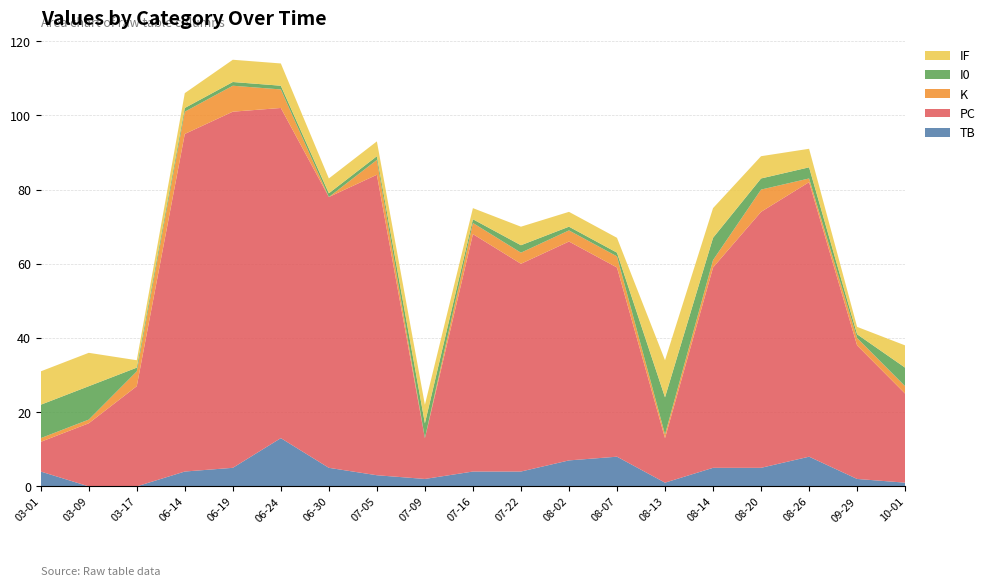

Reading left to right, extract all data points from this chart.

TB: 2023-03-01=4	2023-03-09=0	2023-03-17=0	2023-06-14=4	2023-06-19=5	2023-06-24=13	2023-06-30=5	2023-07-05=3	2023-07-09=2	2023-07-16=4	2023-07-22=4	2023-08-02=7	2023-08-07=8	2023-08-13=1	2023-08-14=5	2023-08-20=5	2023-08-26=8	2023-09-29=2	2023-10-01=1
PC: 2023-03-01=8	2023-03-09=17	2023-03-17=27	2023-06-14=91	2023-06-19=96	2023-06-24=89	2023-06-30=73	2023-07-05=81	2023-07-09=11	2023-07-16=64	2023-07-22=56	2023-08-02=59	2023-08-07=51	2023-08-13=12	2023-08-14=54	2023-08-20=69	2023-08-26=74	2023-09-29=36	2023-10-01=24
K: 2023-03-01=1	2023-03-09=1	2023-03-17=4	2023-06-14=6	2023-06-19=7	2023-06-24=5	2023-06-30=0	2023-07-05=4	2023-07-09=0	2023-07-16=3	2023-07-22=3	2023-08-02=3	2023-08-07=3	2023-08-13=1	2023-08-14=2	2023-08-20=6	2023-08-26=1	2023-09-29=2	2023-10-01=2
I0: 2023-03-01=9	2023-03-09=9	2023-03-17=1	2023-06-14=1	2023-06-19=1	2023-06-24=1	2023-06-30=1	2023-07-05=1	2023-07-09=4	2023-07-16=1	2023-07-22=2	2023-08-02=1	2023-08-07=1	2023-08-13=10	2023-08-14=6	2023-08-20=3	2023-08-26=3	2023-09-29=1	2023-10-01=5
IF: 2023-03-01=9	2023-03-09=9	2023-03-17=2	2023-06-14=4	2023-06-19=6	2023-06-24=6	2023-06-30=4	2023-07-05=4	2023-07-09=5	2023-07-16=3	2023-07-22=5	2023-08-02=4	2023-08-07=4	2023-08-13=10	2023-08-14=8	2023-08-20=6	2023-08-26=5	2023-09-29=2	2023-10-01=6